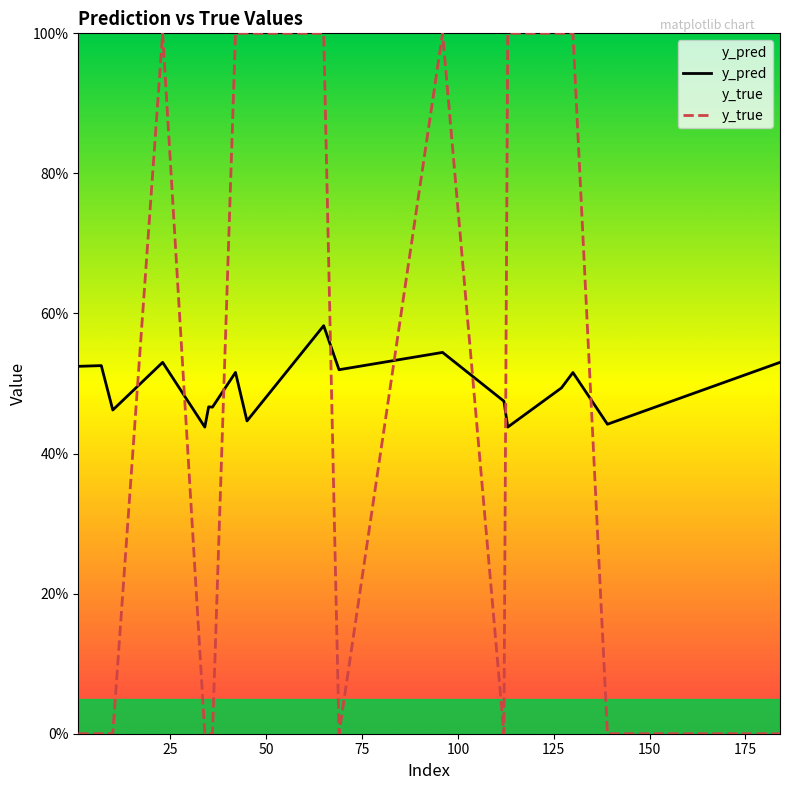

In y_true, how many points are lower than both neighbors (excluding endpoints)?

2